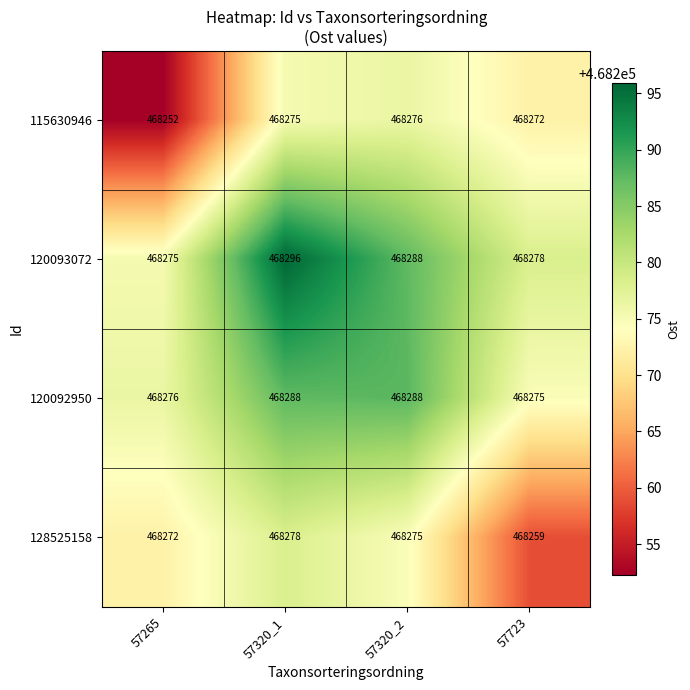

What is the sum of all 128525158 values?

1873084